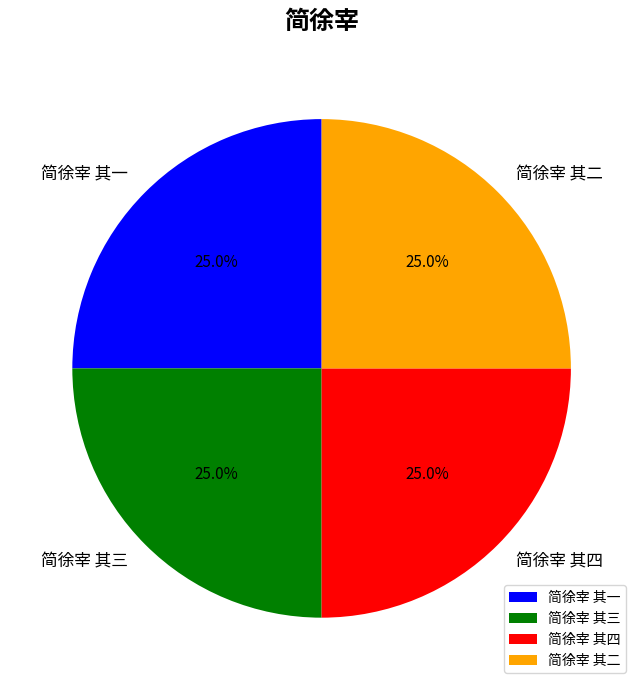

Combined, what portion of the pie is 简徐宰 其三 and 简徐宰 其四?

50.0%